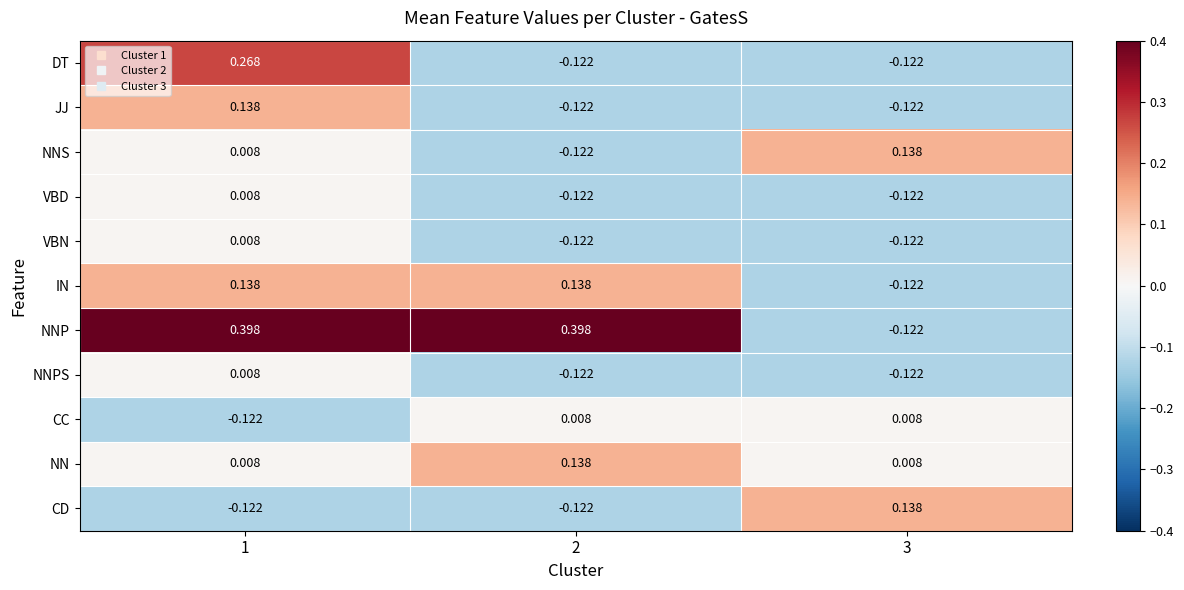

Which series has the largest total across all categories?

NNP